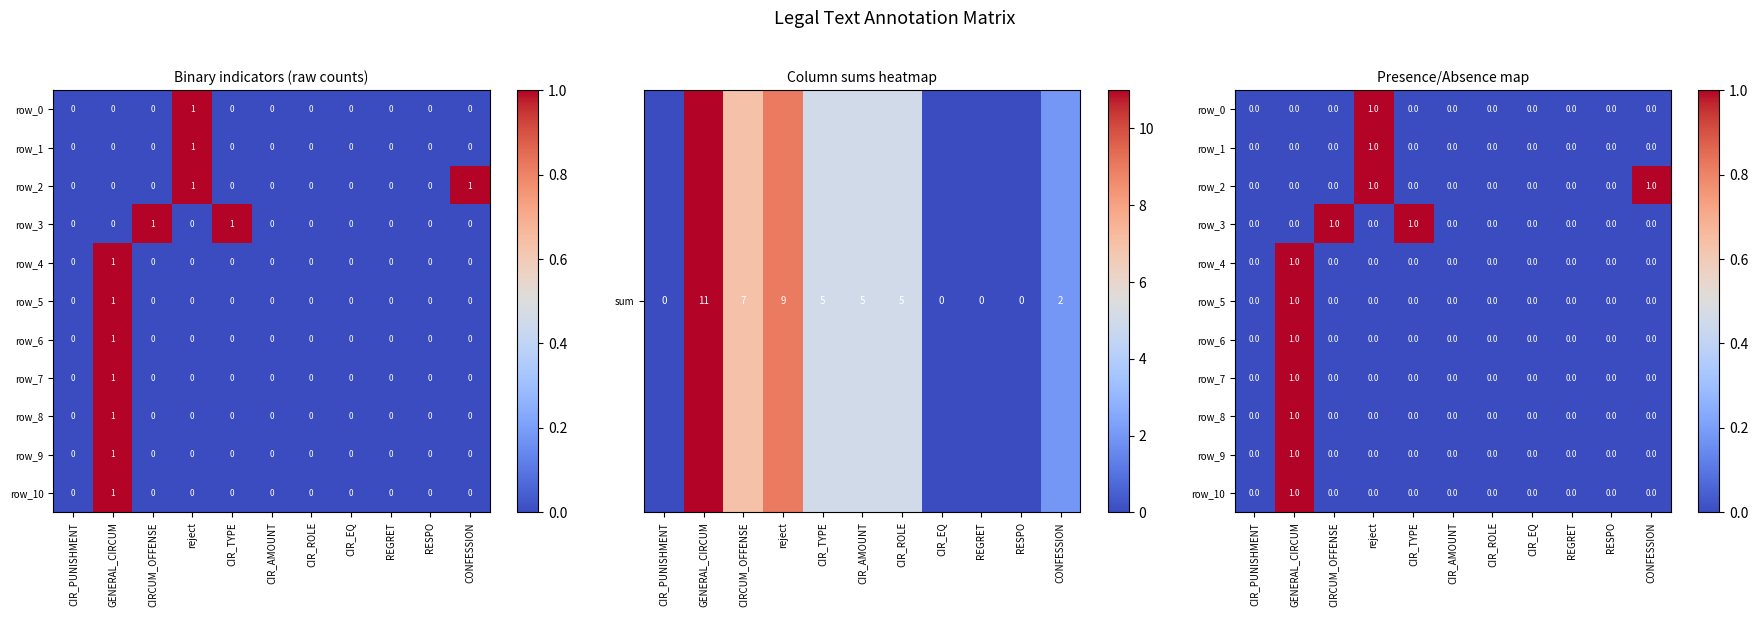

Count the row_10 values in the range 0 to 1.

11